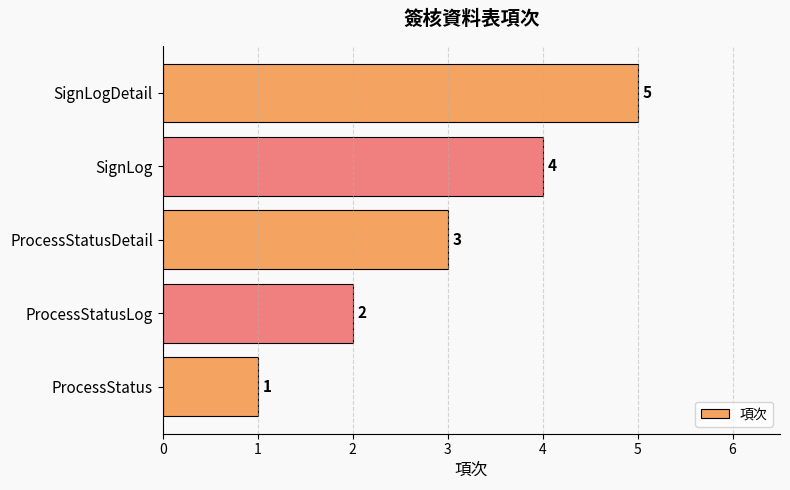

What is the maximum value shown in the chart?

5